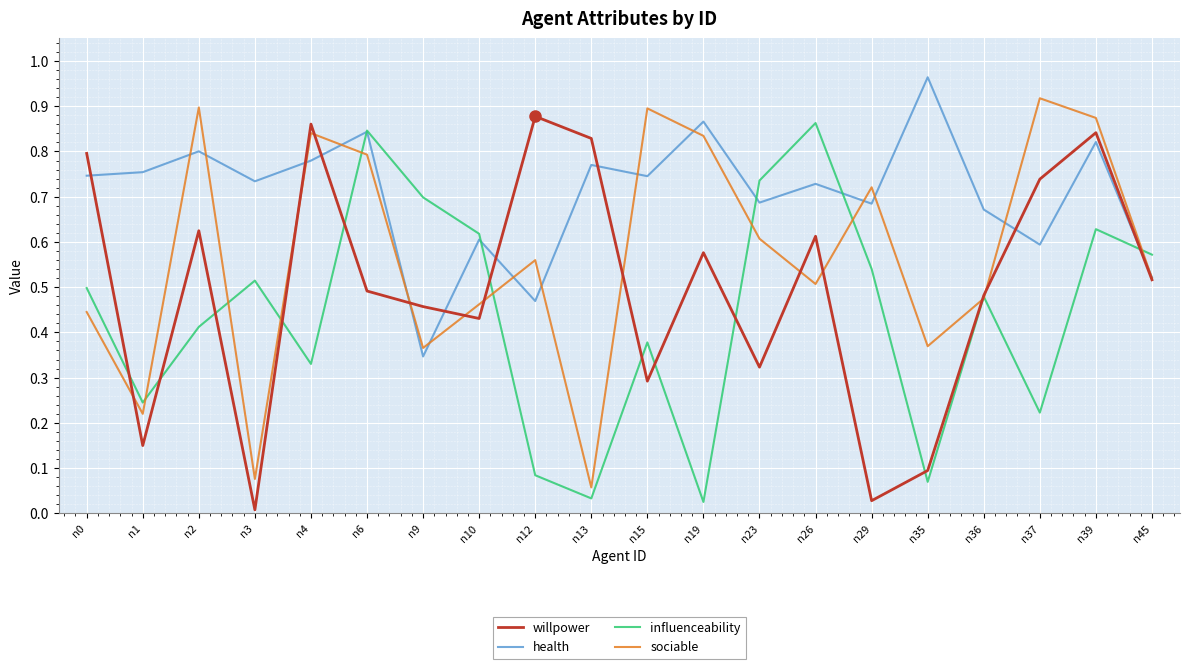

Between n39 and n45, which series saw the biggest shift?

sociable